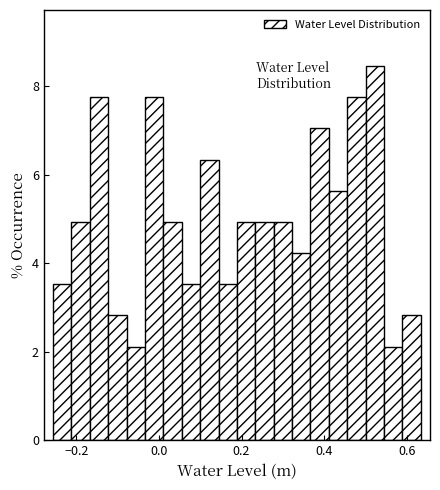

Around what value on the x-axis is the tallest bar? Give the approximate position of its centre, as read against the axis.

0.52